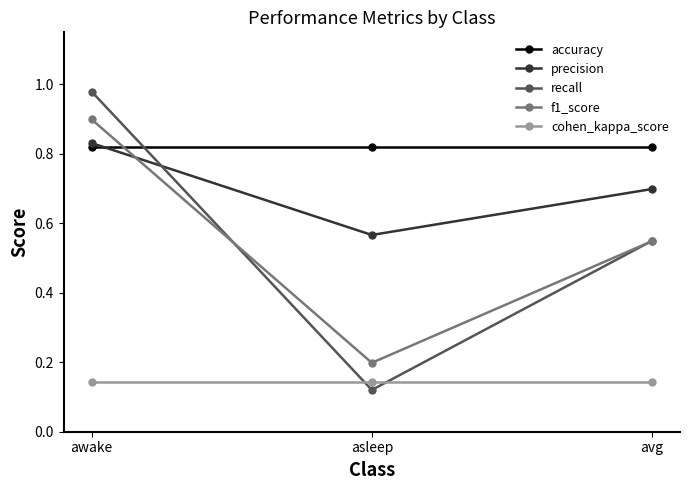

Which series has the widest spread of values?

recall